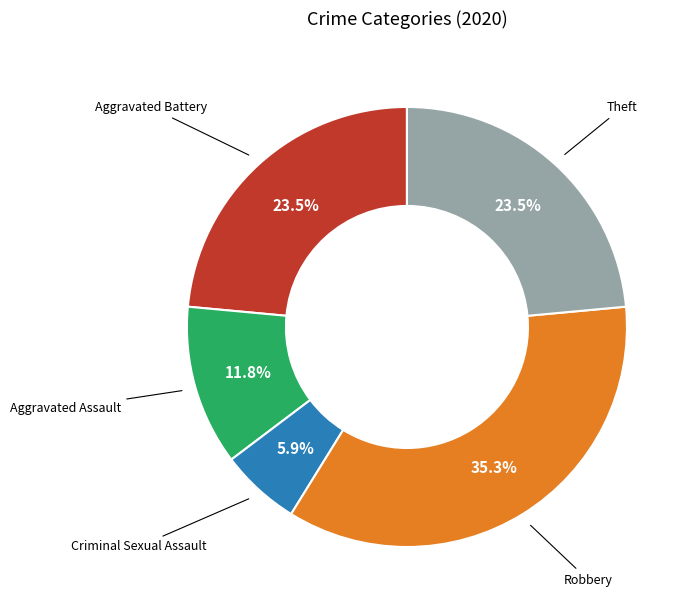

How many slices are in this pie chart?

5